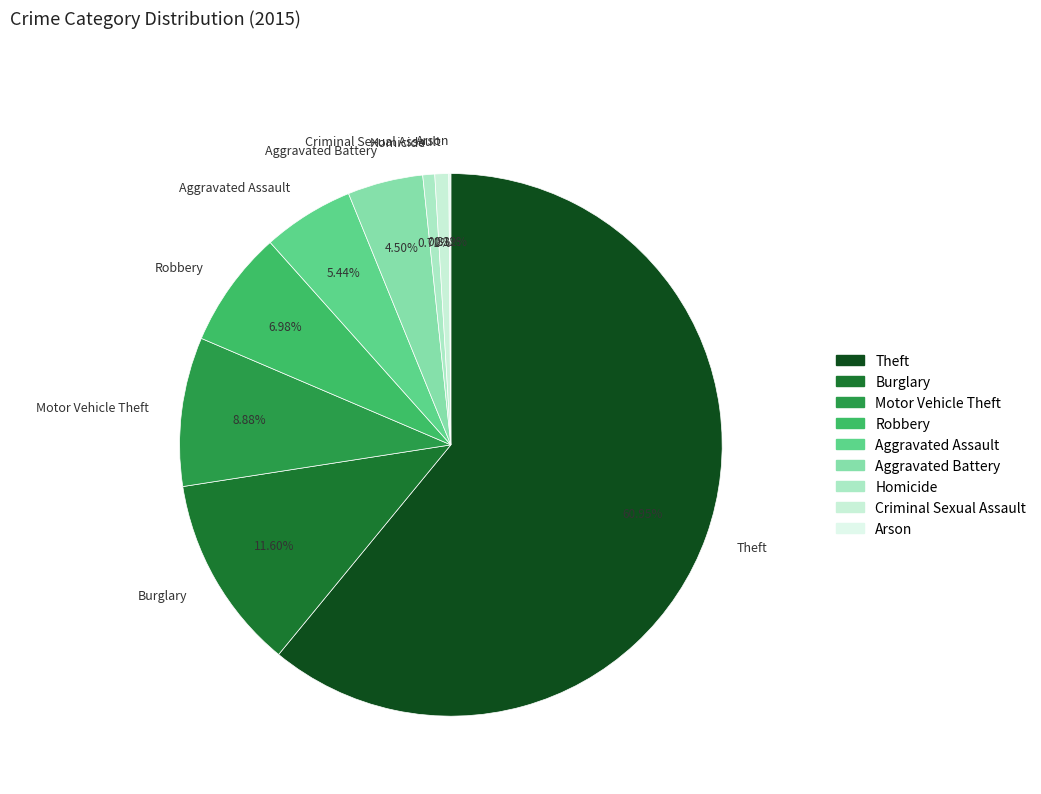

What is the largest slice in the pie chart?

Theft